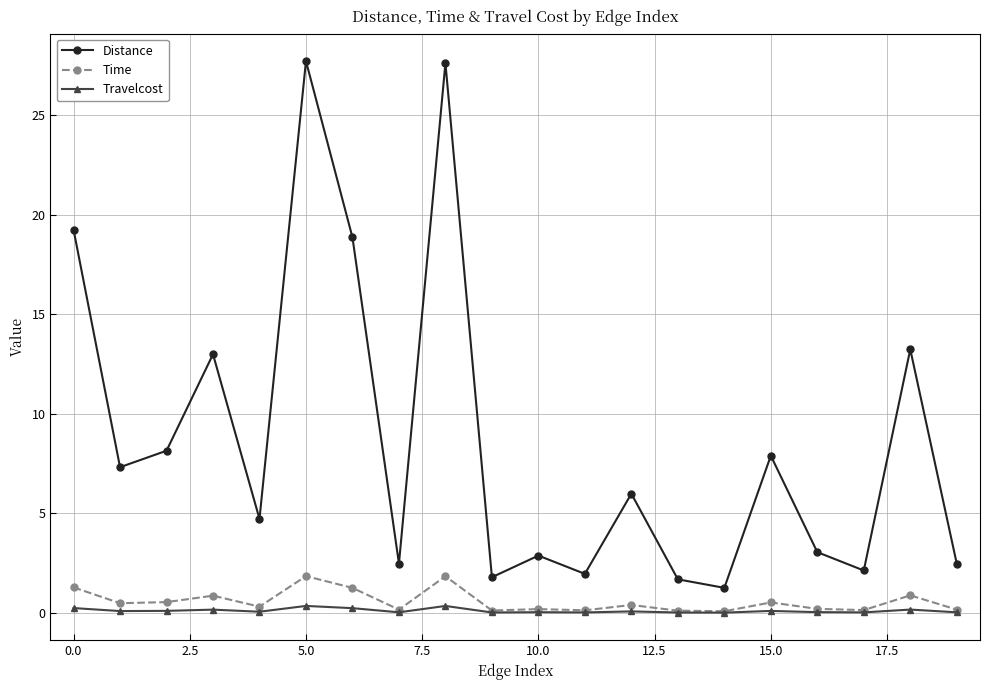

What is the difference between the second highest and minimum values in the Travelcost series?

0.3